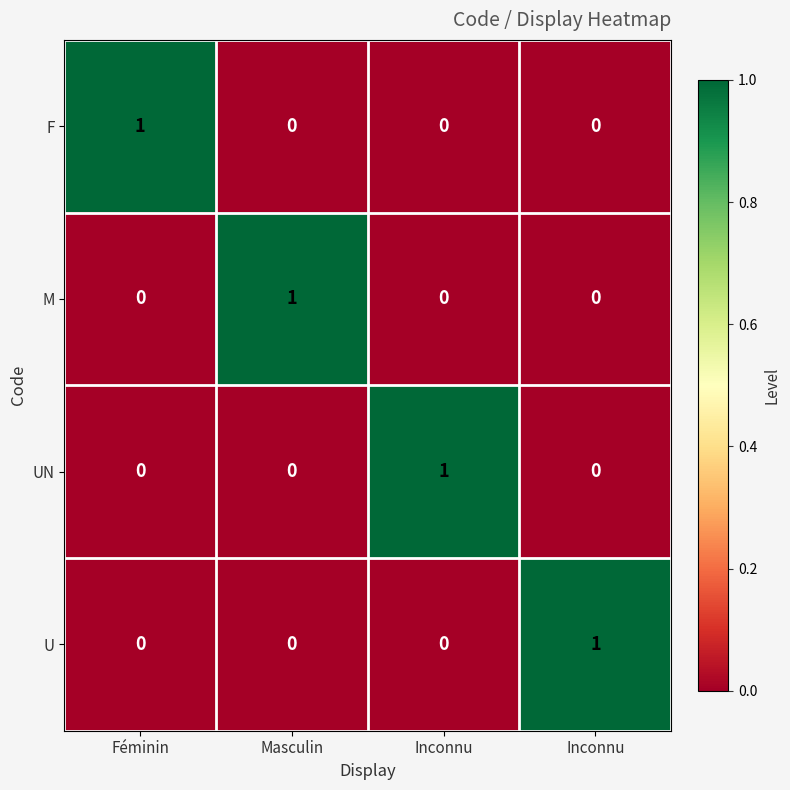

Reading left to right, list all the values displayed in this chart.

F: Féminin=1	Masculin=0	Inconnu=0	Inconnu=0
M: Féminin=0	Masculin=1	Inconnu=0	Inconnu=0
UN: Féminin=0	Masculin=0	Inconnu=1	Inconnu=0
U: Féminin=0	Masculin=0	Inconnu=0	Inconnu=1